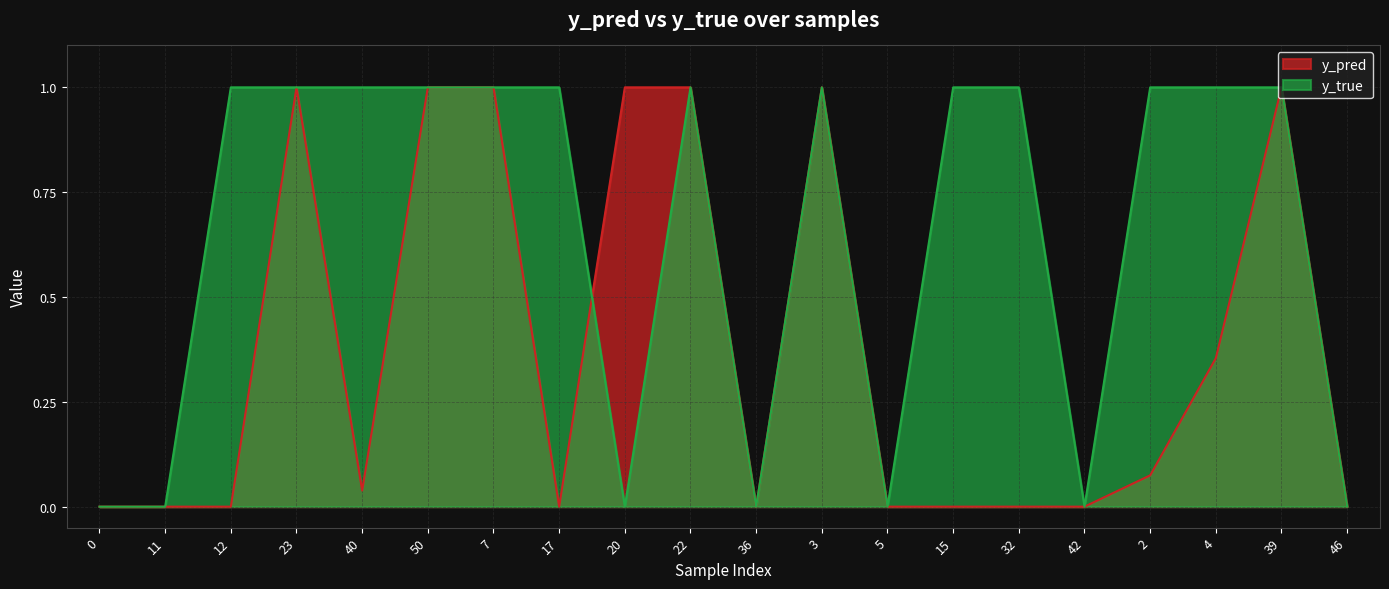

Reading right to left, transcribe all the data shown in this chart.

y_pred: 0.0	1.0	0.4	0.1	0.0	0.0	0.0	0.0	1.0	0.0	1.0	1.0	0.0	1.0	1.0	0.0	1.0	0.0	0.0	0.0
y_true: 0.0	1.0	1.0	1.0	0.0	1.0	1.0	0.0	1.0	0.0	1.0	0.0	1.0	1.0	1.0	1.0	1.0	1.0	0.0	0.0